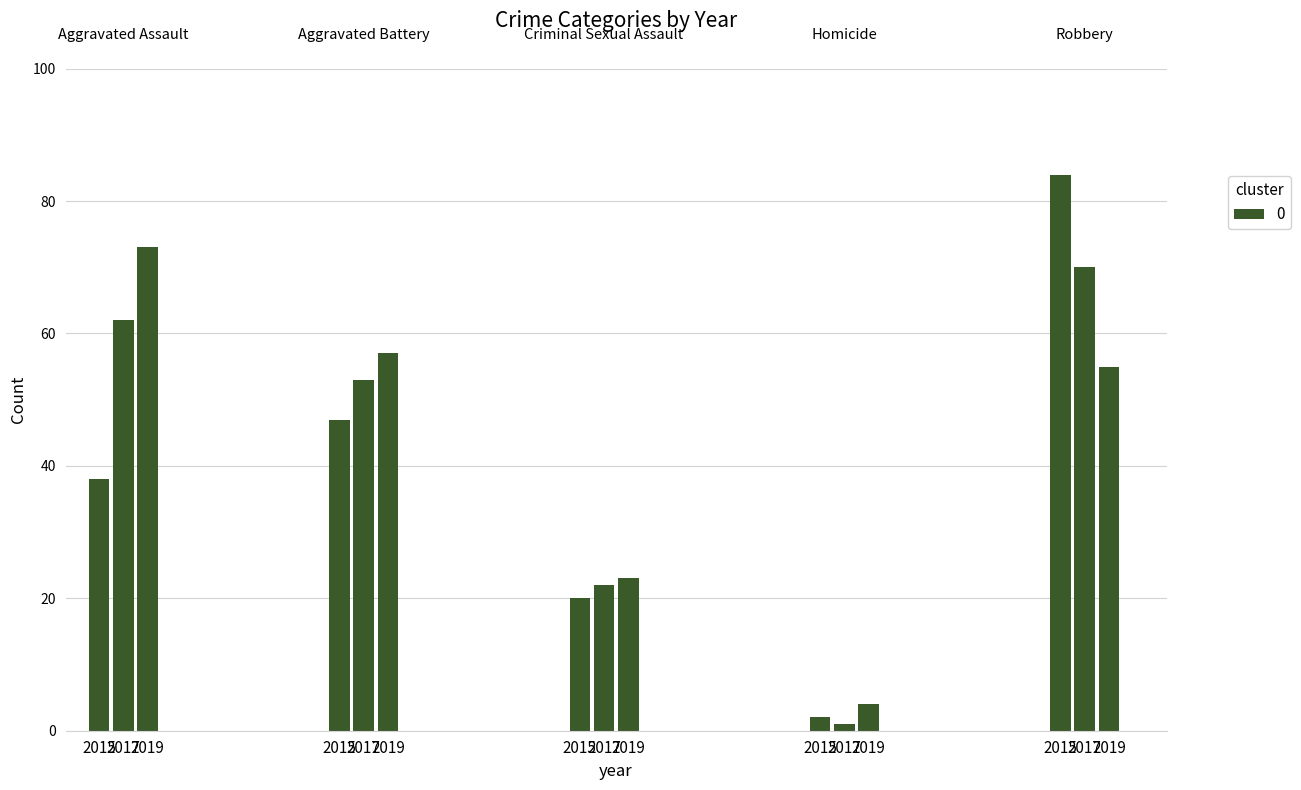

The value of Robbery at 2017 is 31. True or false?

False